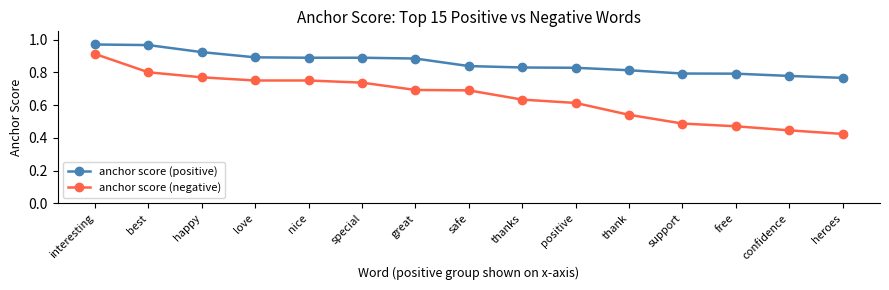

At which label does anchor score (negative) reach its minimum?

heroes